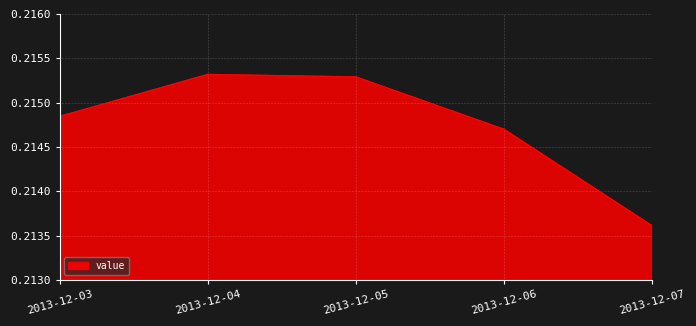

Between 2013-12-06 and 2013-12-04, which is larger?

2013-12-04